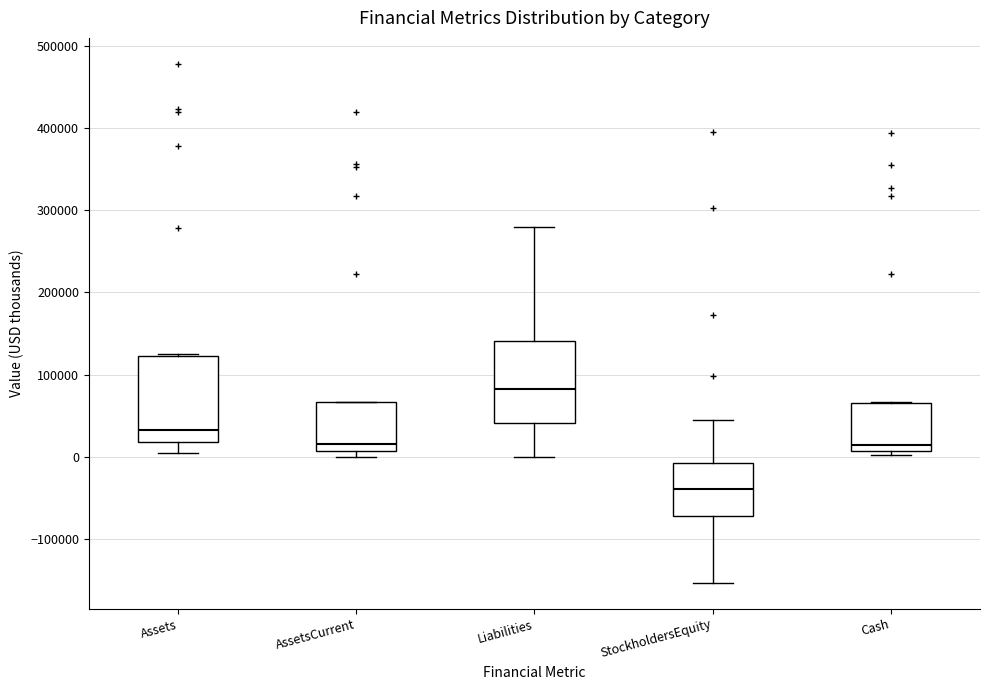

Where is the lower edge of the box for Assets on the y-axis? The values are not printed on the chart, so give them approximately, as read against the axis.

20000